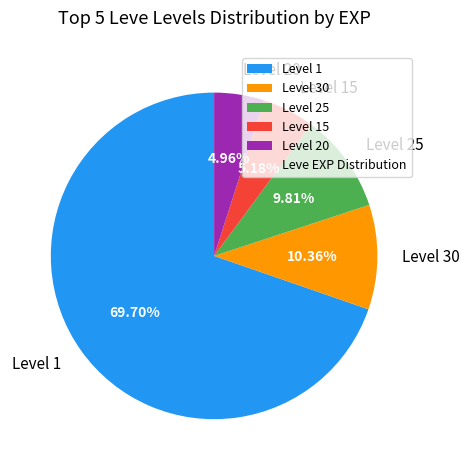

How many segments does this pie chart have?

5